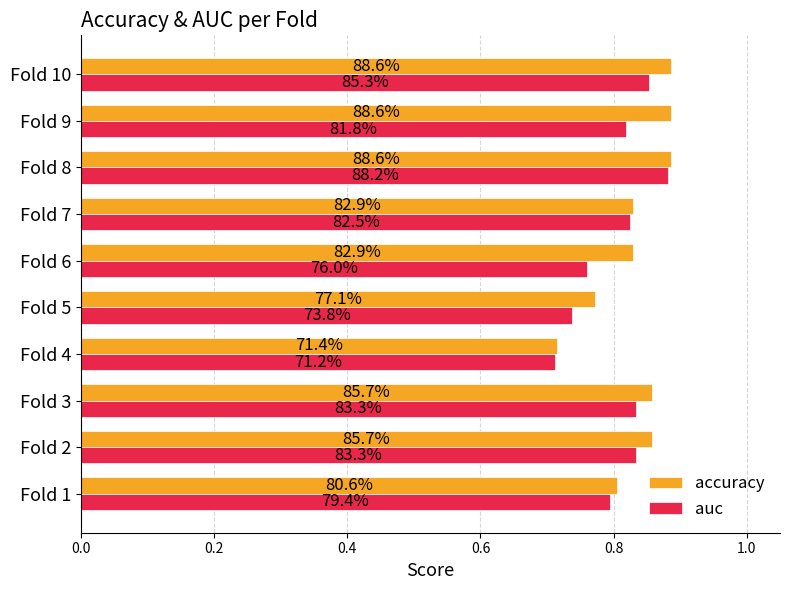

What are all the series names shown in the legend?

accuracy, auc